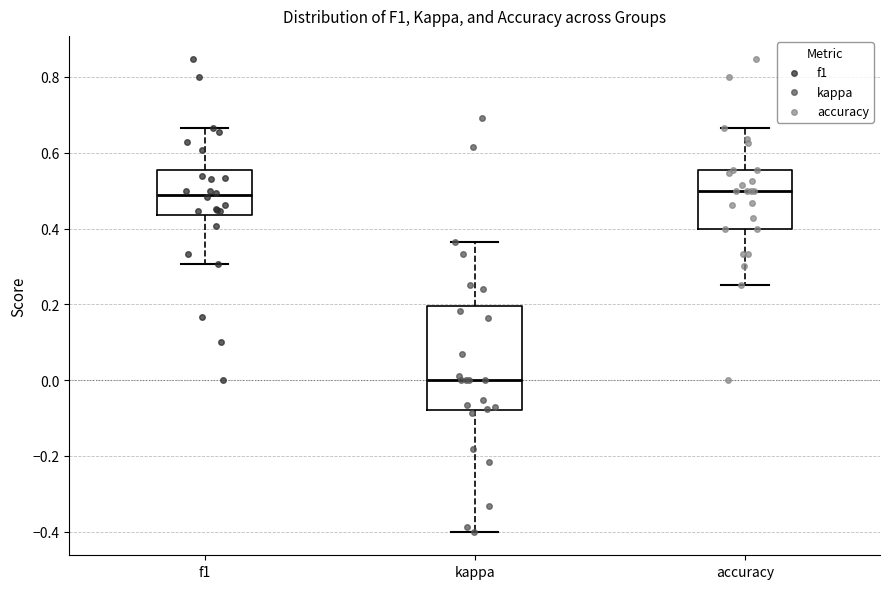

Where is the upper edge of the box for accuracy on the y-axis? The values are not printed on the chart, so give them approximately, as read against the axis.

0.56